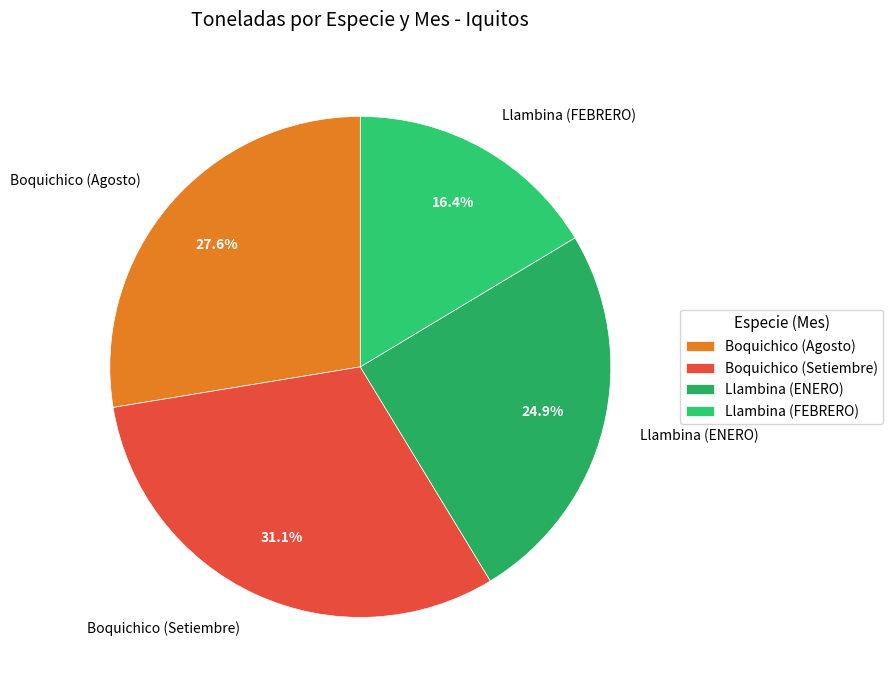

Which slice is the smallest?

Llambina (FEBRERO)